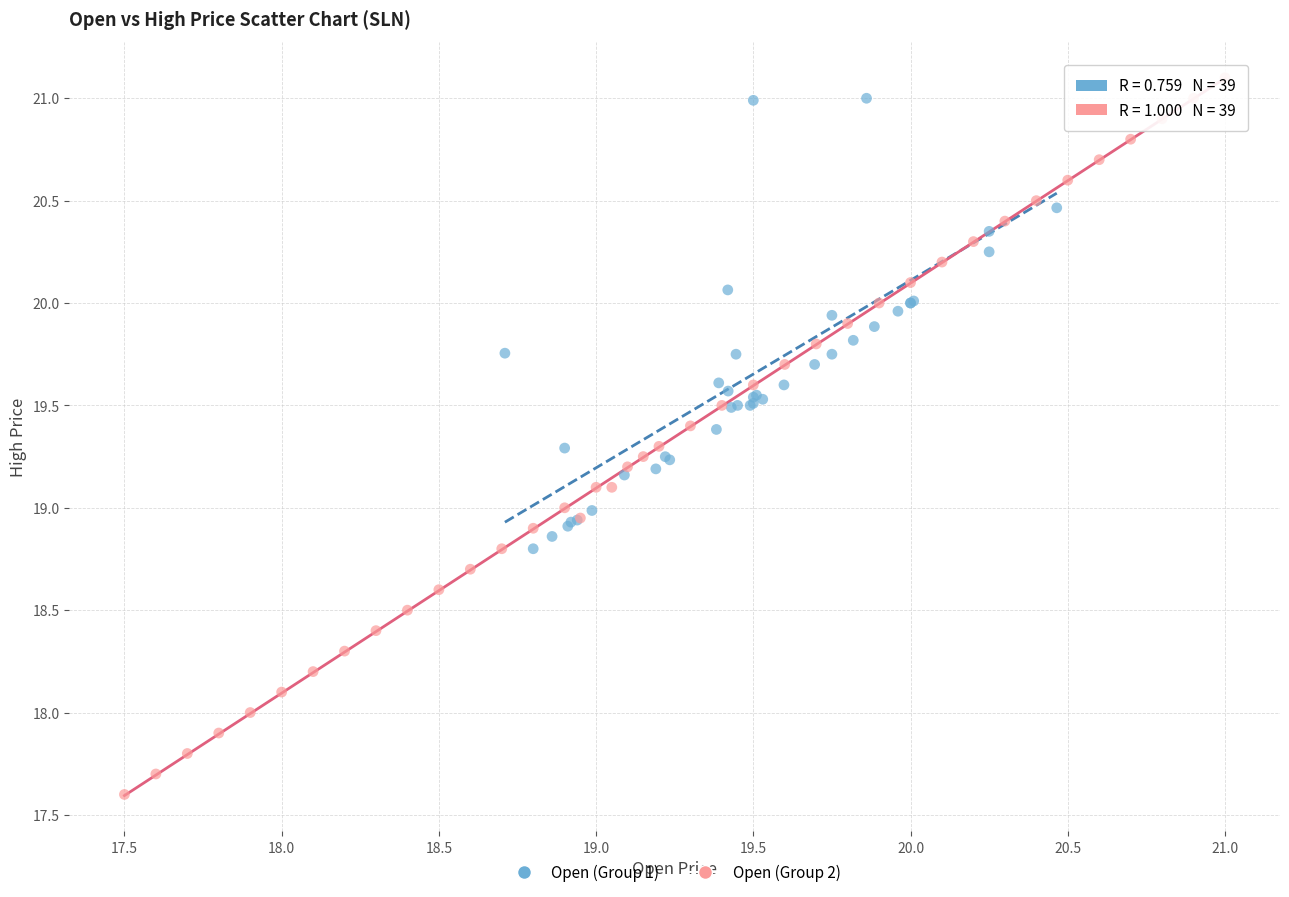

Which series has the widest spread of Y values?

Open (Group 2)